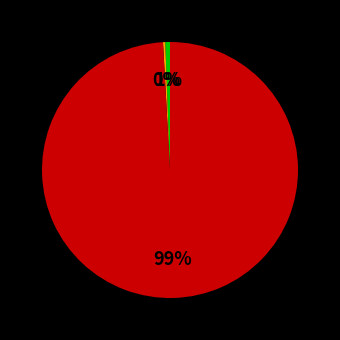

Is there a majority slice in this chart?

Yes